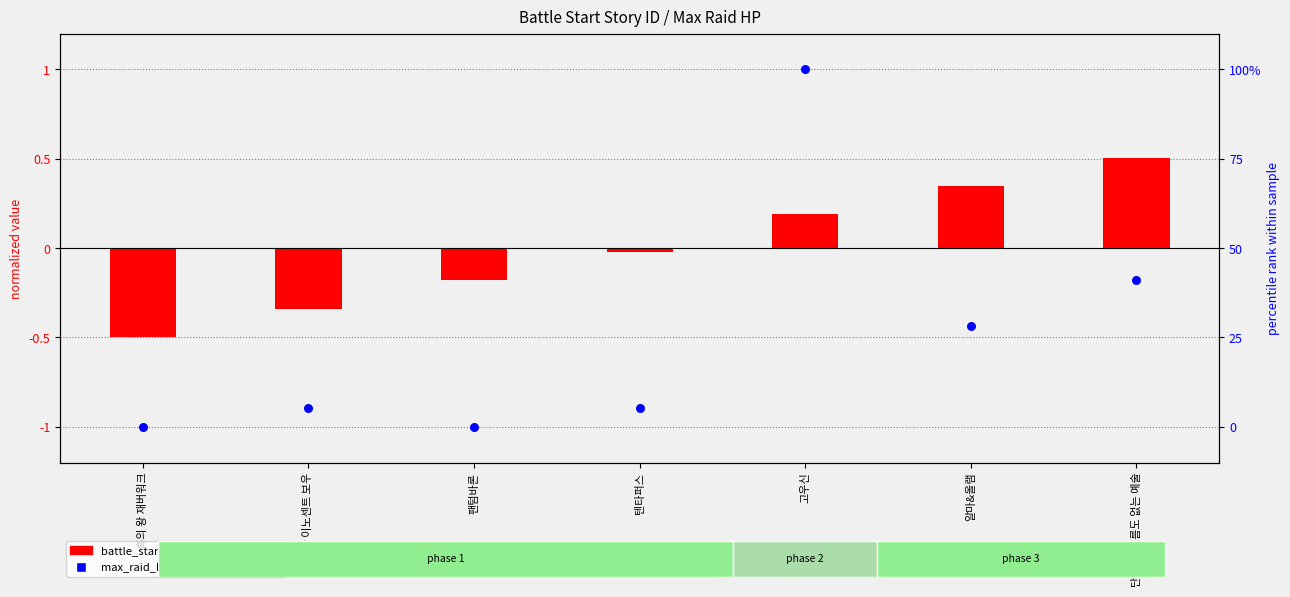

Which series reaches the minimum Y coordinate?

battle_start_story_id (normalized)